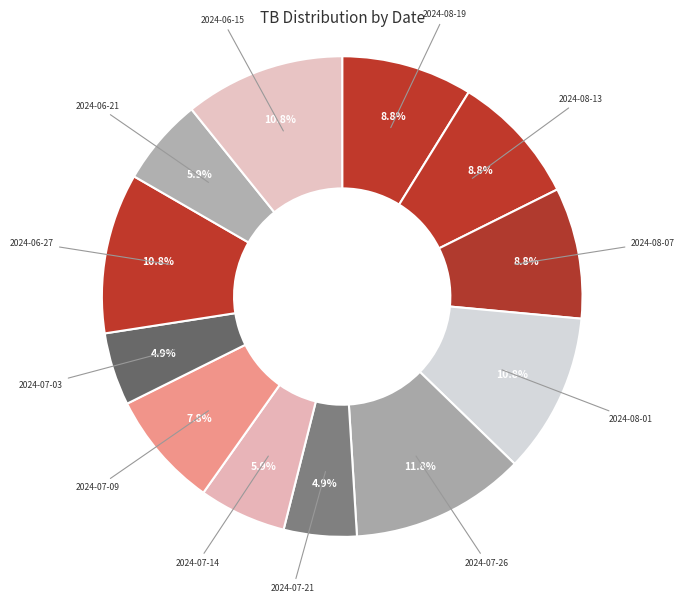

Count the number of slices in the pie.

12